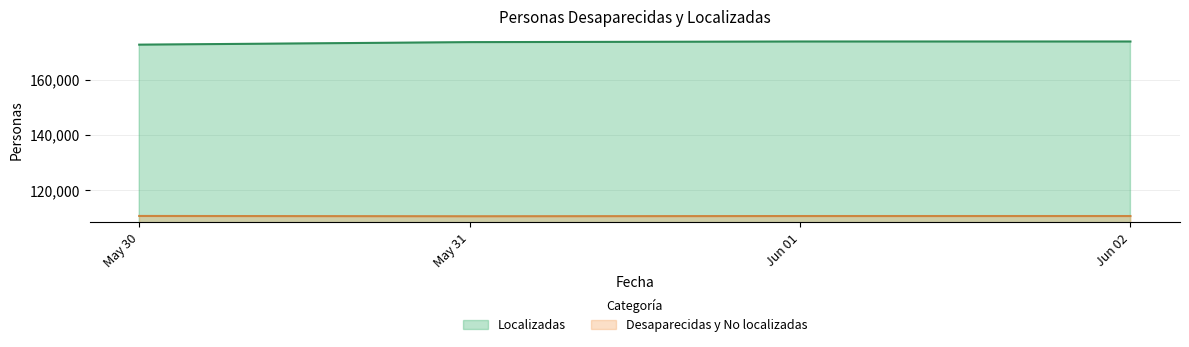

What is the greatest value displayed?

173789